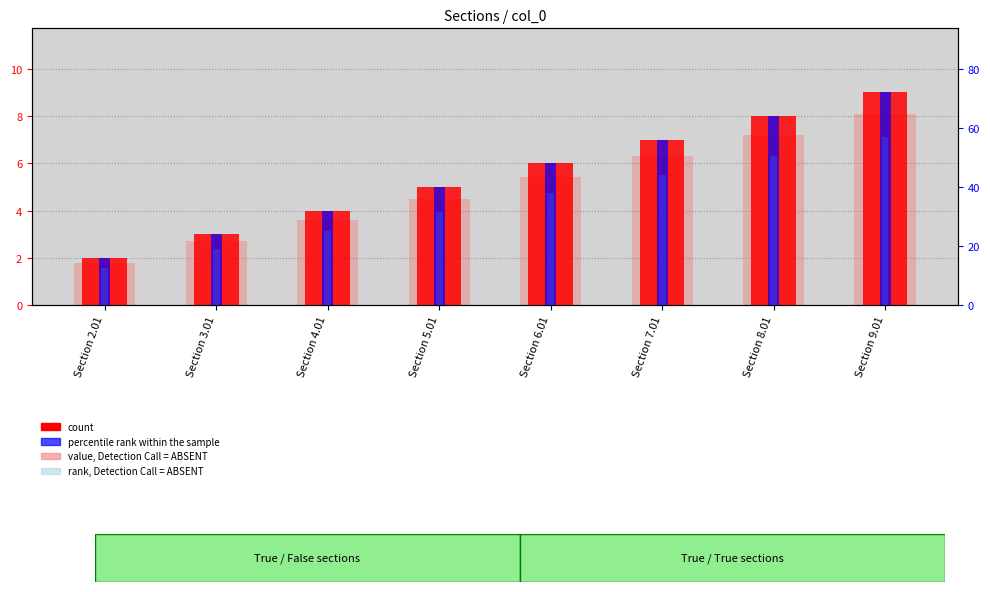

The value of rank, Detection Call = ABSENT at Section 3.01 is 26.3. True or false?

False